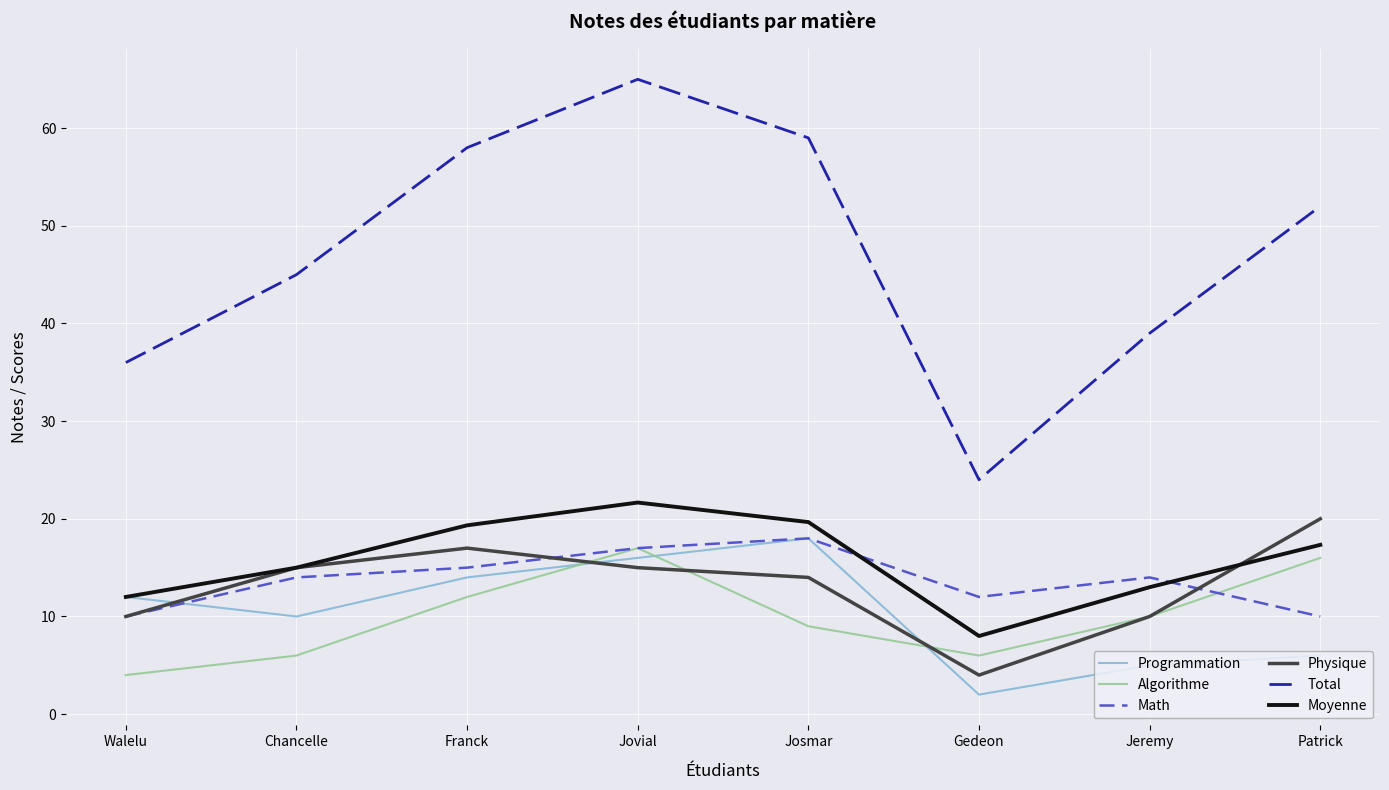

What position from the right is Franck?

6